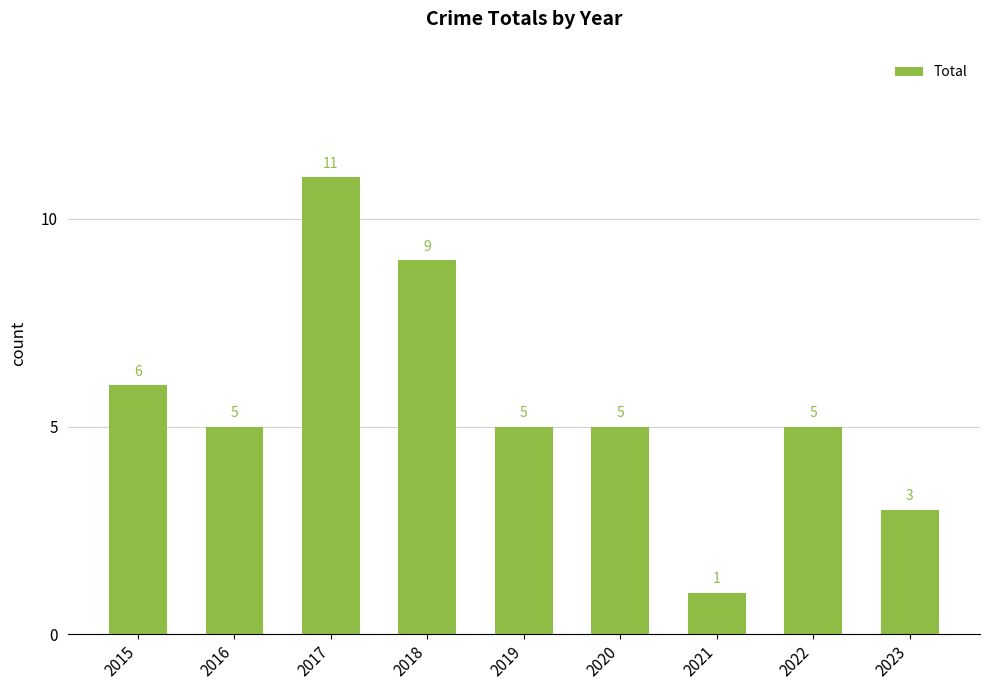

What is the maximum value shown in the chart?

11